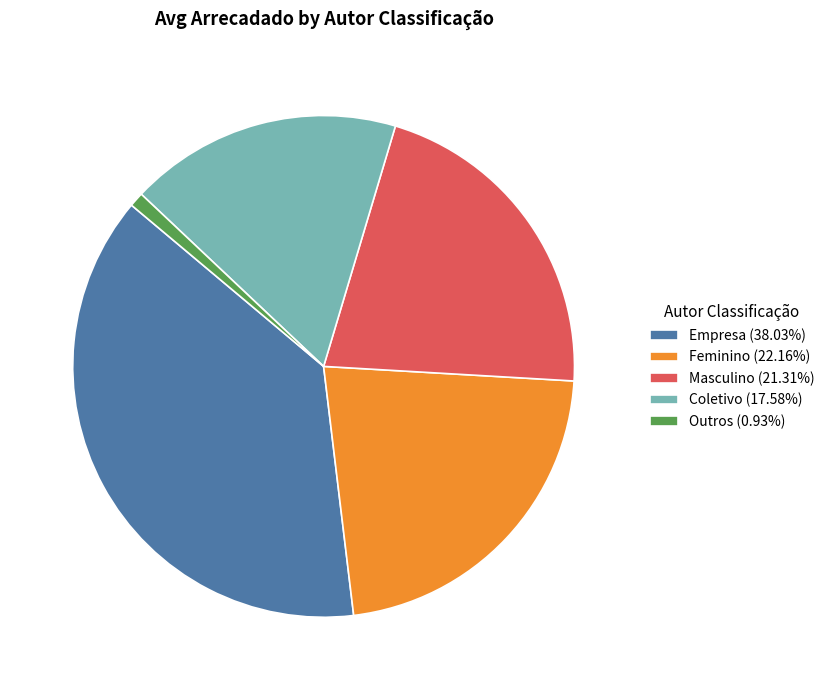

What is the ratio of the value at Coletivo (17.58%) to the value at Masculino (21.31%)?

0.8